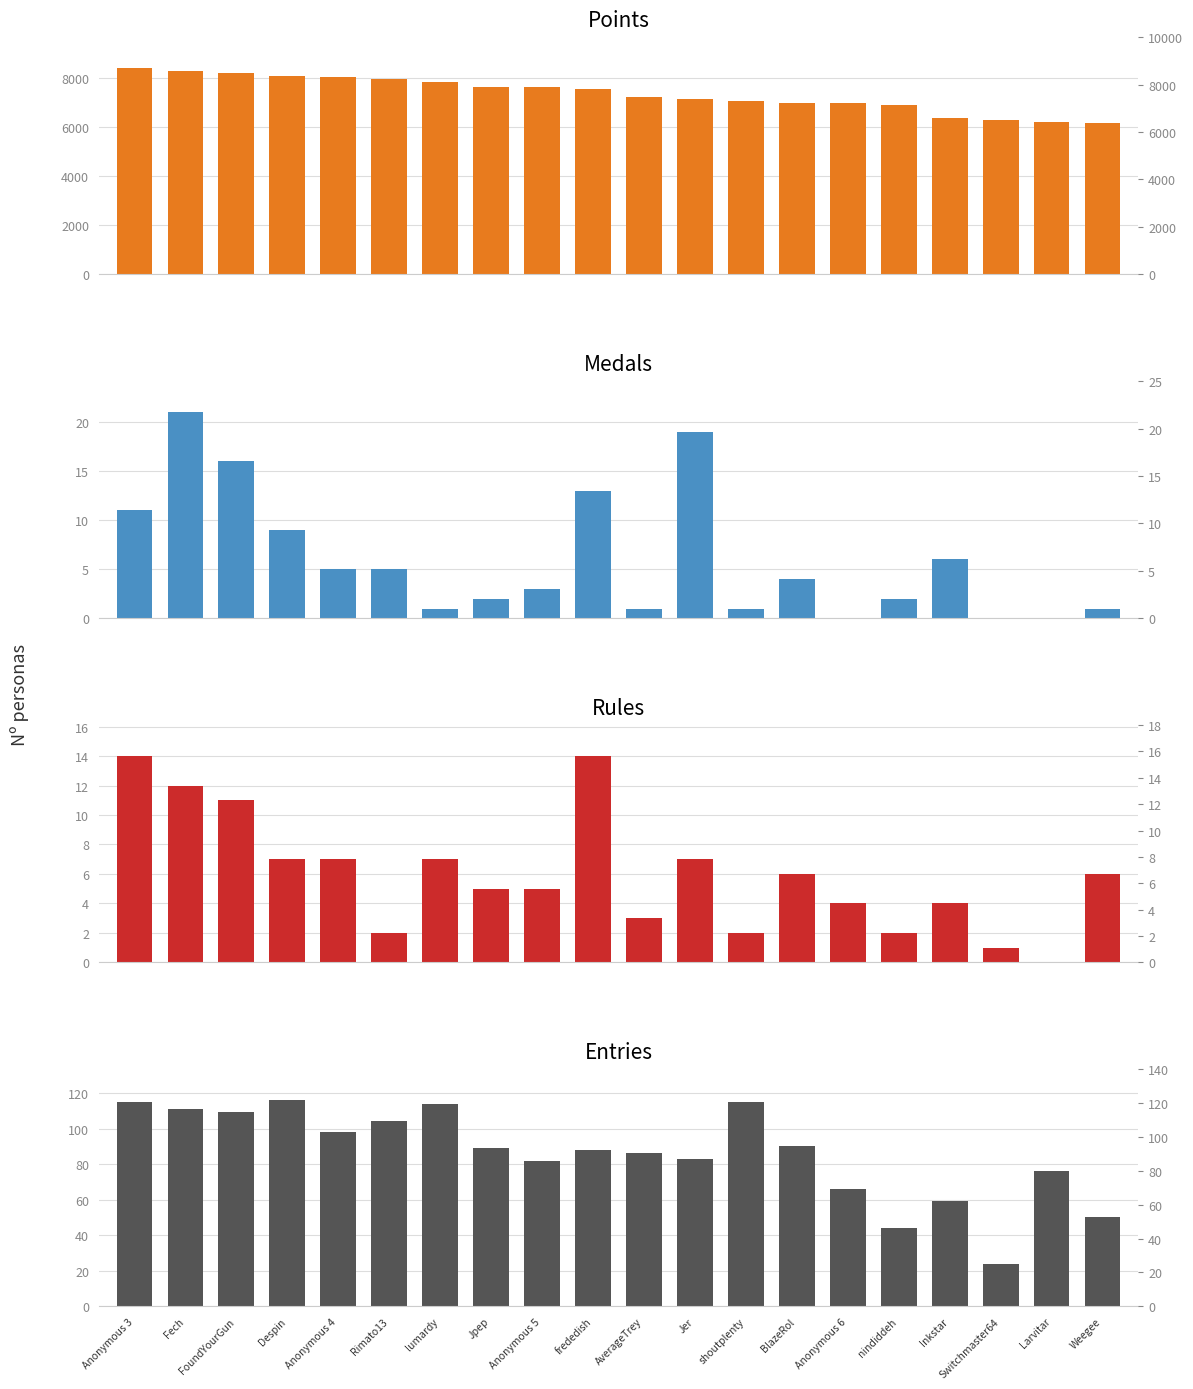

Reading left to right, extract all data points from this chart.

Points: Anonymous 3=8403	Fech=8295	FoundYourGun=8198	Despin=8081	Anonymous 4=8053	Rimato13=7957	lumardy=7818	Jpep=7640	Anonymous 5=7622	frededish=7536	AverageTrey=7226	Jer=7138	shoutplenty=7081	BlazeRol=6977	Anonymous 6=6961	nindiddeh=6913	Inkstar=6360	Switchmaster64=6269	Larvitar=6200	Weegee=6147
Medals: Anonymous 3=11	Fech=21	FoundYourGun=16	Despin=9	Anonymous 4=5	Rimato13=5	lumardy=1	Jpep=2	Anonymous 5=3	frededish=13	AverageTrey=1	Jer=19	shoutplenty=1	BlazeRol=4	Anonymous 6=0	nindiddeh=2	Inkstar=6	Switchmaster64=0	Larvitar=0	Weegee=1
Rules: Anonymous 3=14	Fech=12	FoundYourGun=11	Despin=7	Anonymous 4=7	Rimato13=2	lumardy=7	Jpep=5	Anonymous 5=5	frededish=14	AverageTrey=3	Jer=7	shoutplenty=2	BlazeRol=6	Anonymous 6=4	nindiddeh=2	Inkstar=4	Switchmaster64=1	Larvitar=0	Weegee=6
Entries: Anonymous 3=115	Fech=111	FoundYourGun=109	Despin=116	Anonymous 4=98	Rimato13=104	lumardy=114	Jpep=89	Anonymous 5=82	frededish=88	AverageTrey=86	Jer=83	shoutplenty=115	BlazeRol=90	Anonymous 6=66	nindiddeh=44	Inkstar=59	Switchmaster64=24	Larvitar=76	Weegee=50